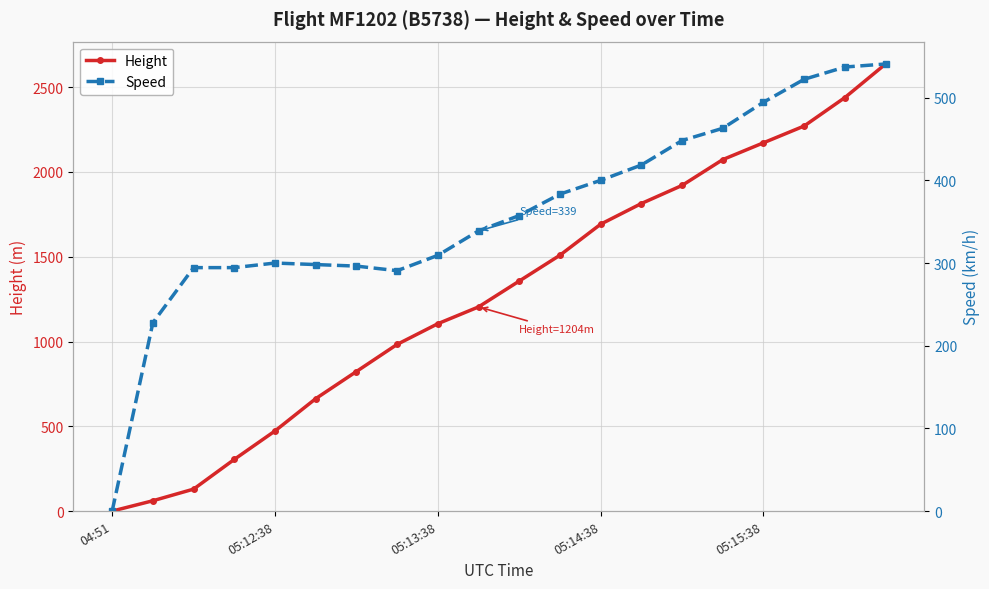

Which series ends up on top after the final intersection of Speed and Height?

Height